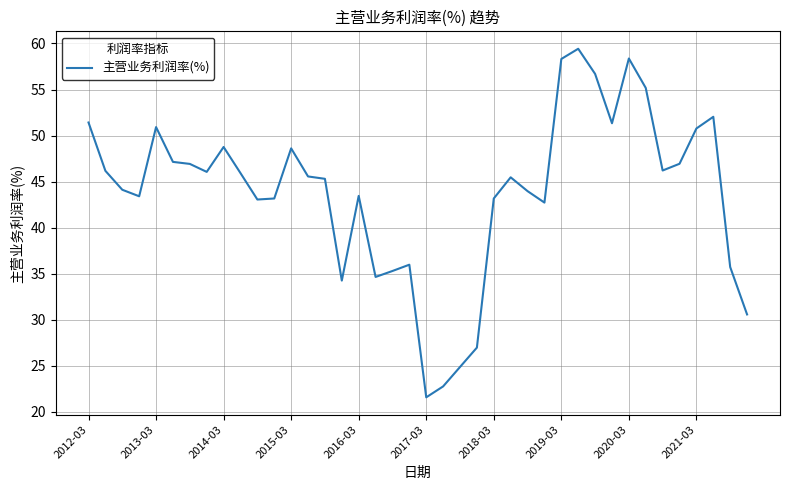

What is the minimum value shown in the chart?

21.6